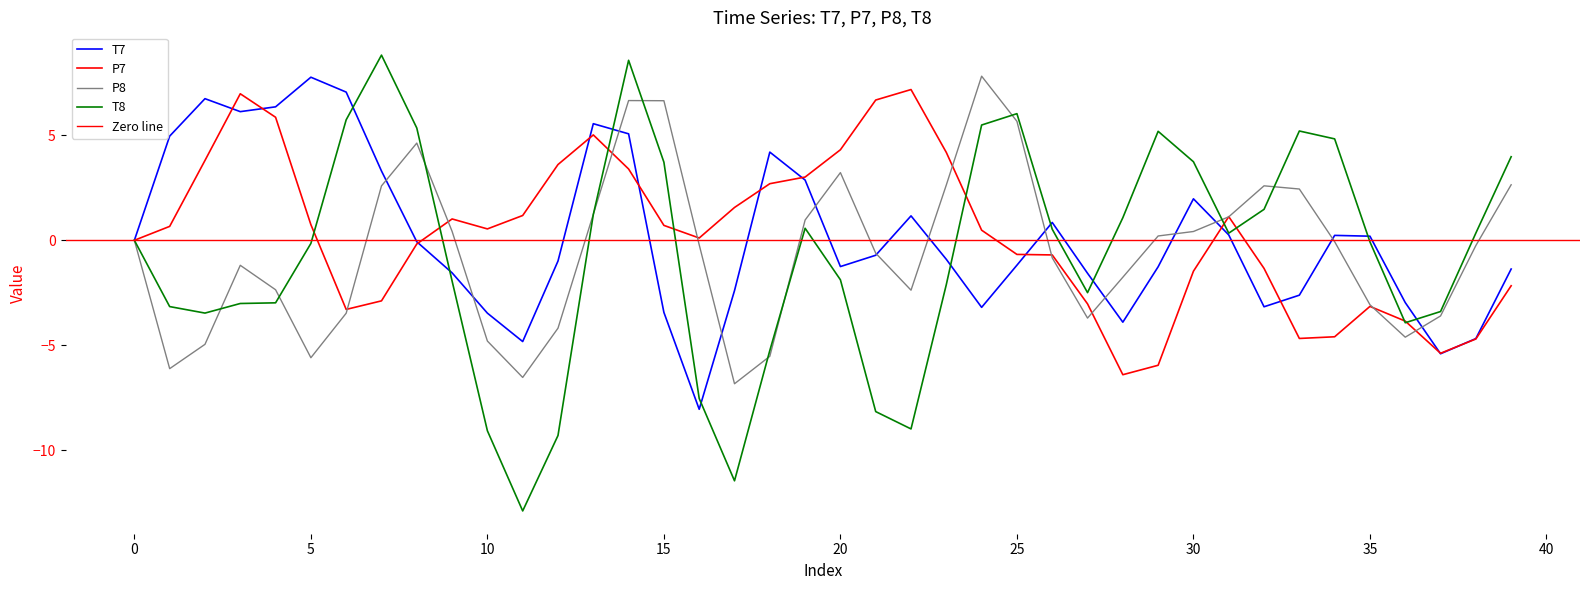

Between 14 and 33, which is larger?

14